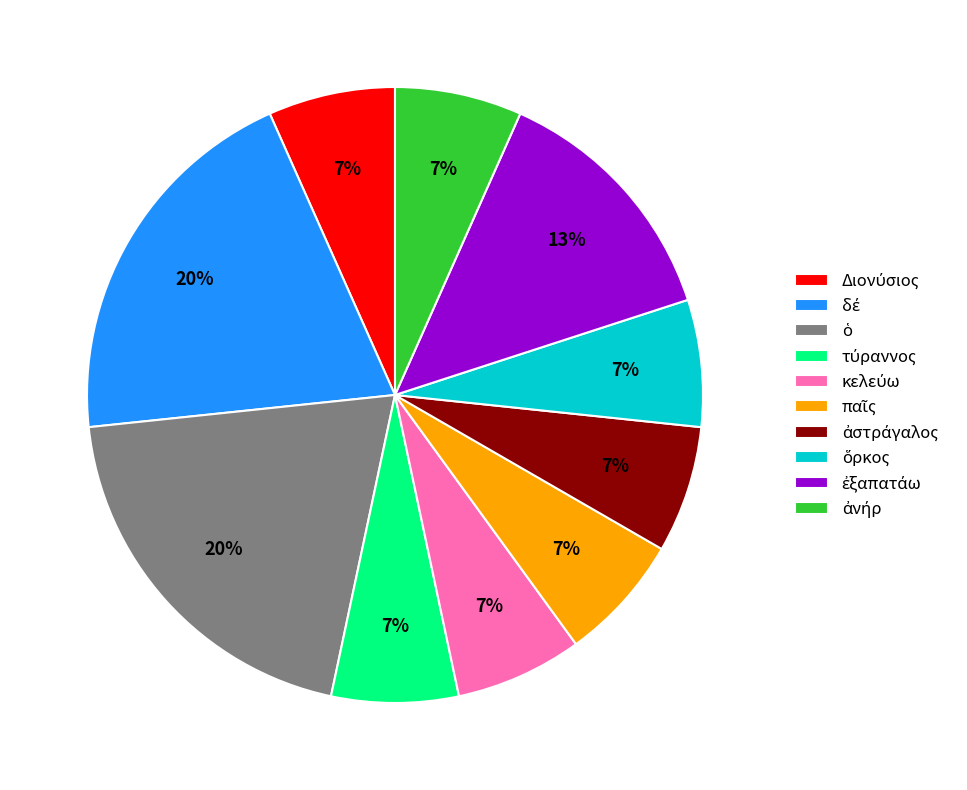

To the nearest percent, what is the average slice percentage?

10%